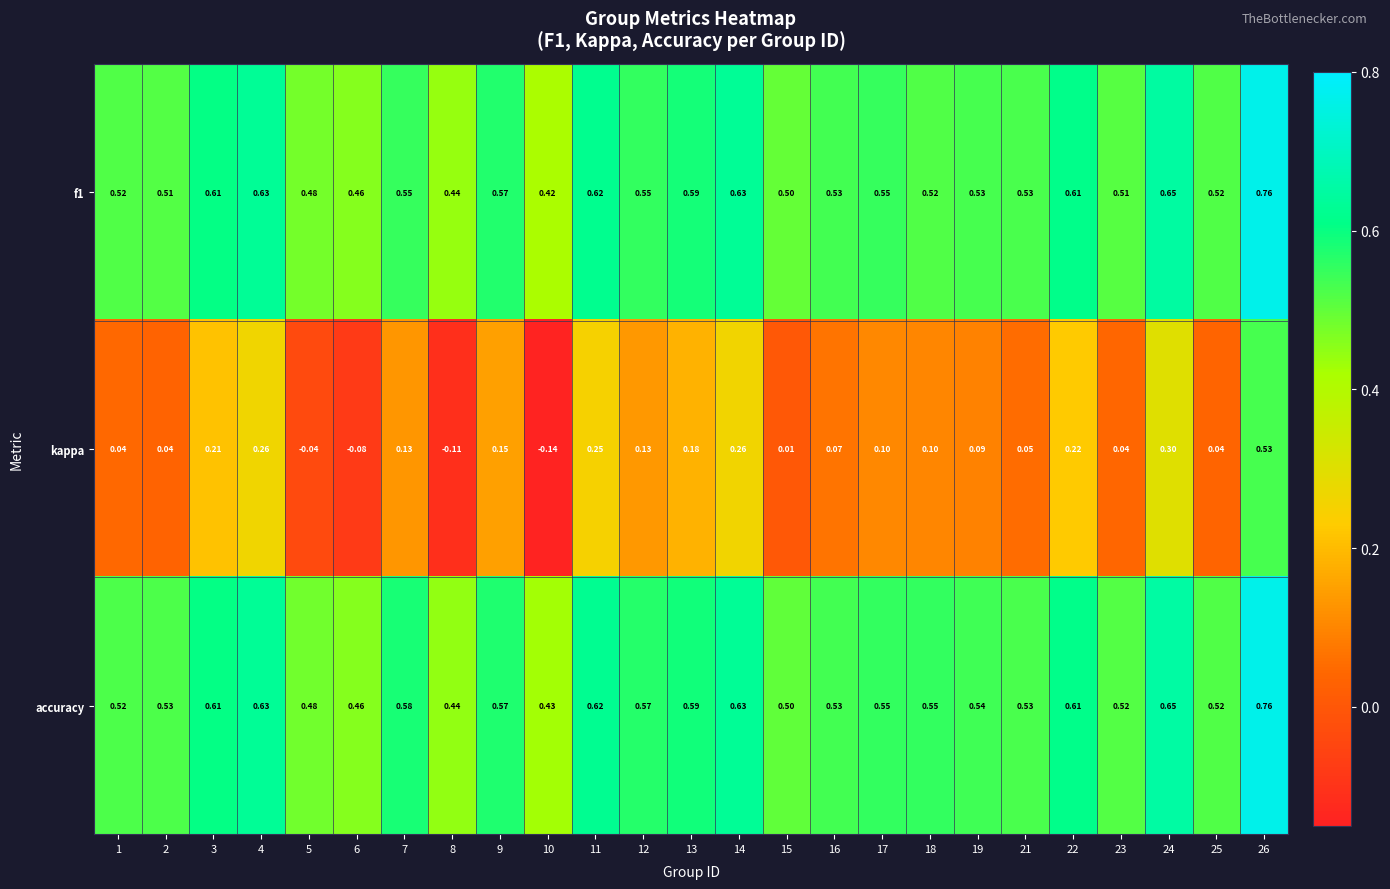

Which series has the largest total across all categories?

accuracy